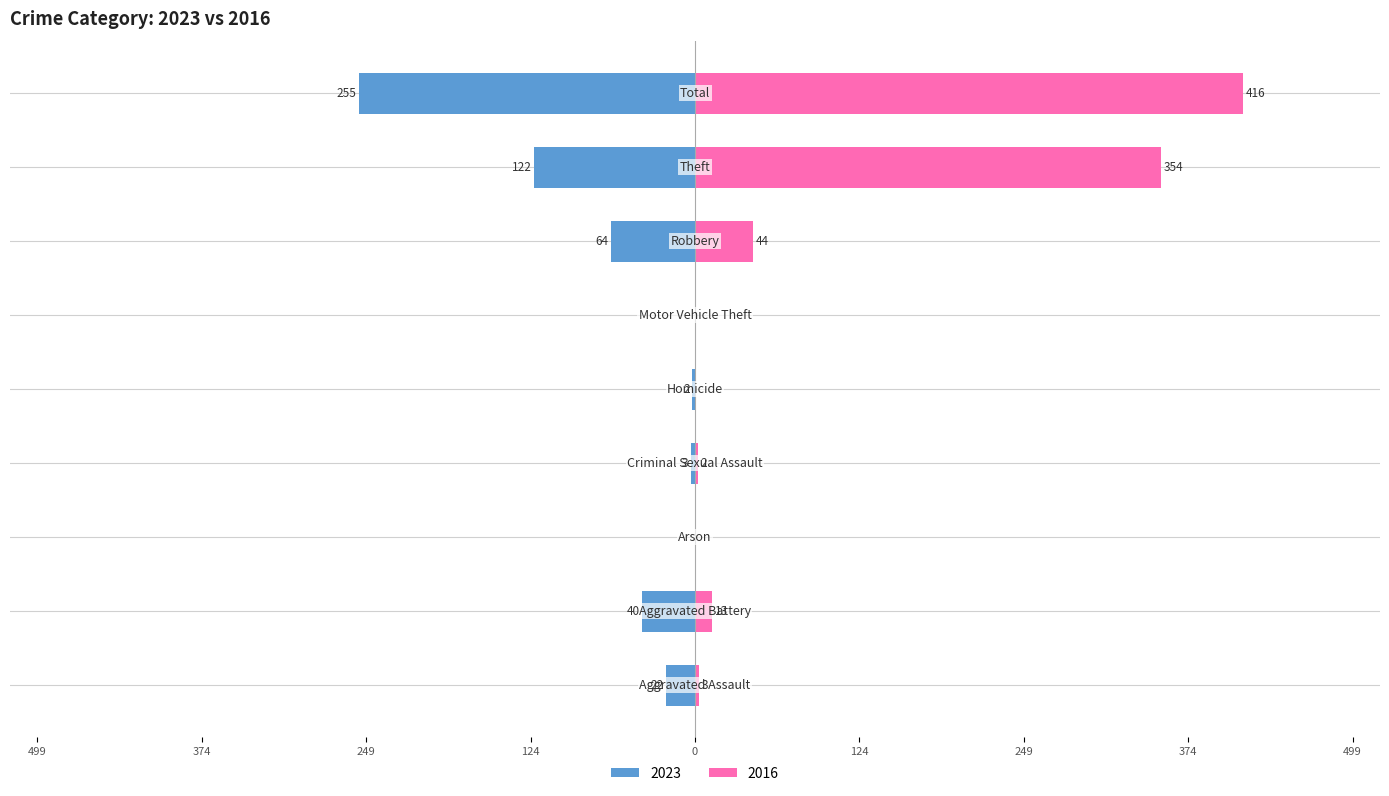

What is the sum of the 2016 values at Arson and Theft?

354